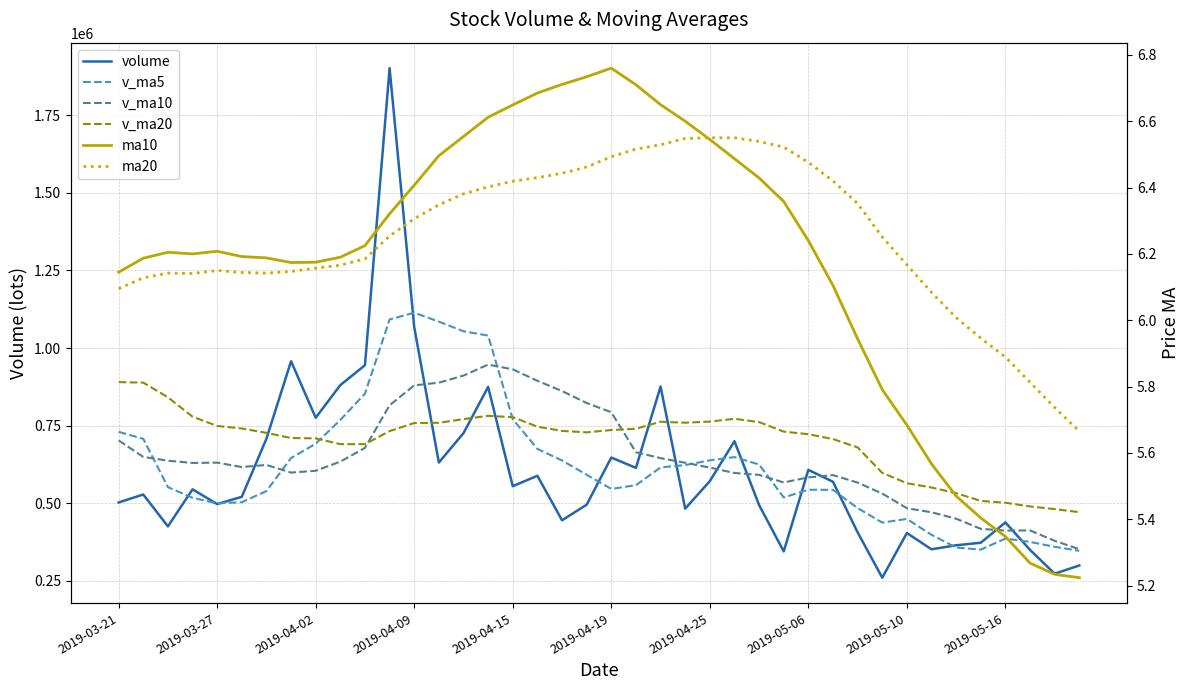

True or false: v_ma5 has more than 0 points higher than both neighbors.

True